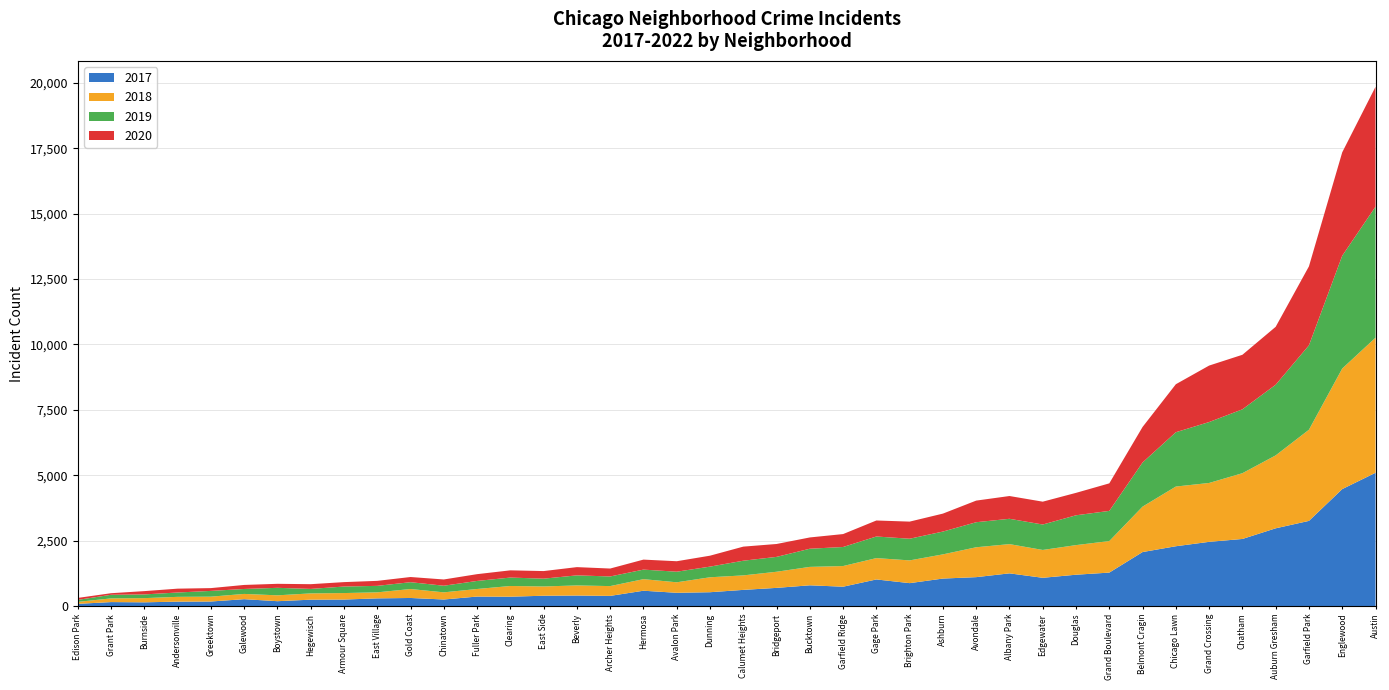

What are all the series names shown in the legend?

2017, 2018, 2019, 2020